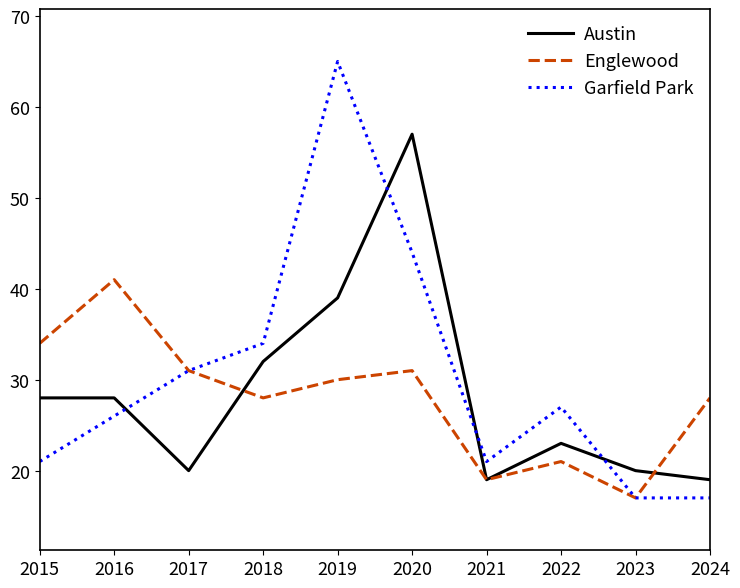

At which label does Austin reach its peak?

2020